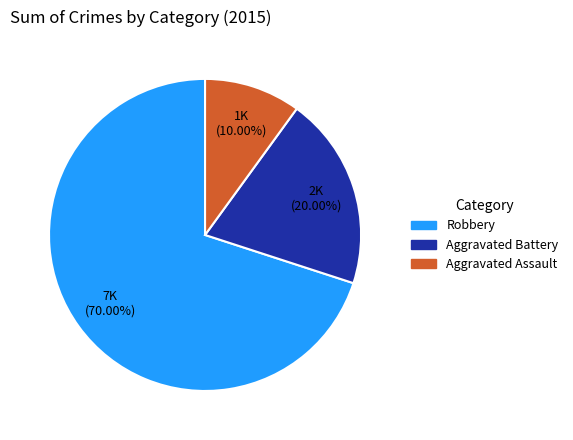

What is the largest slice in the pie chart?

Robbery